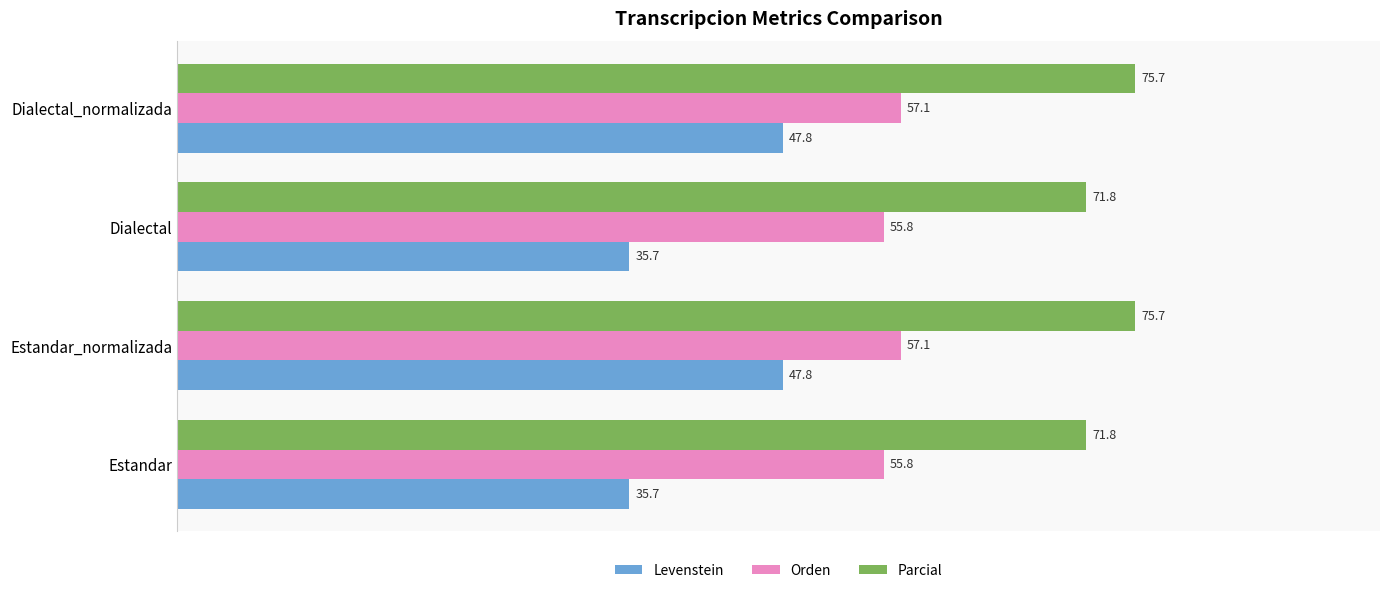

Rank the series at Estandar_normalizada from highest to lowest value.

Parcial, Orden, Levenstein